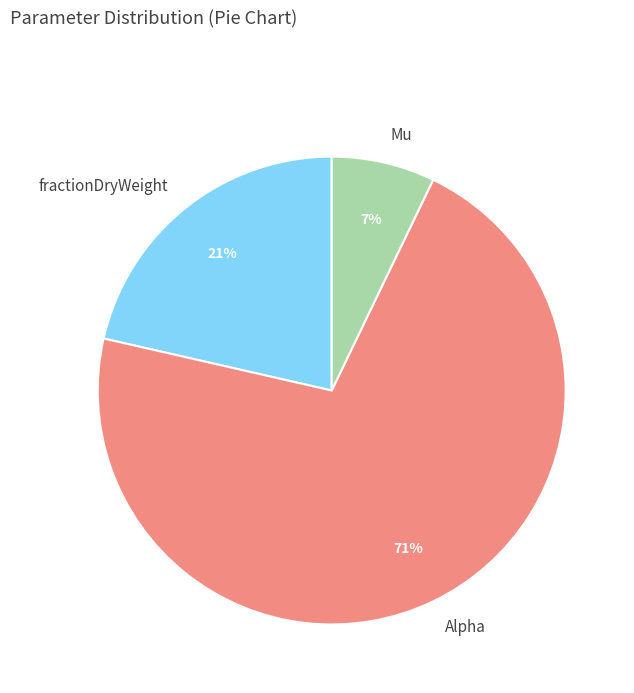

Rank the categories by value from lowest to highest.

Mu, fractionDryWeight, Alpha